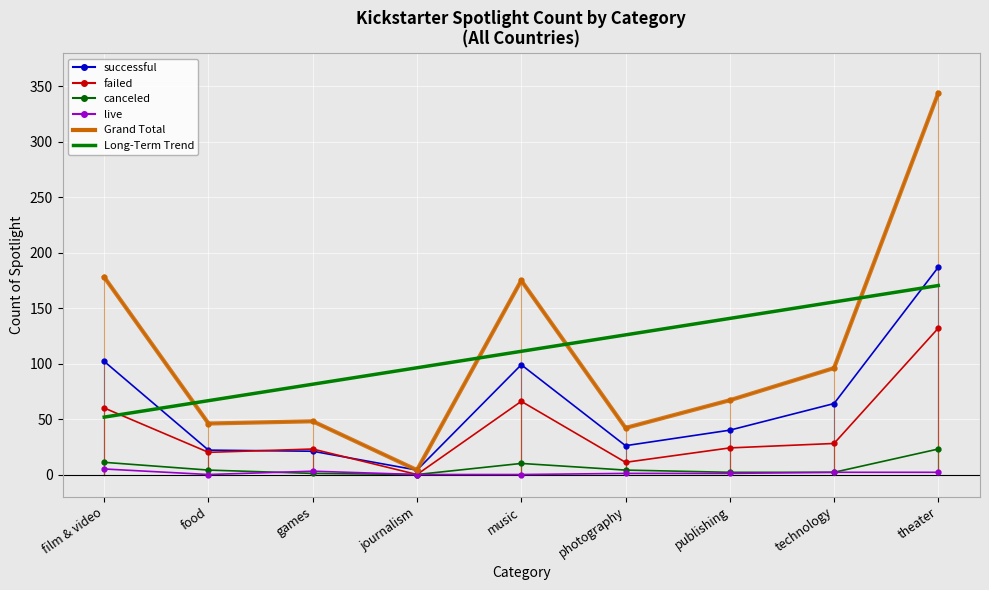

What is the greatest value displayed?

344